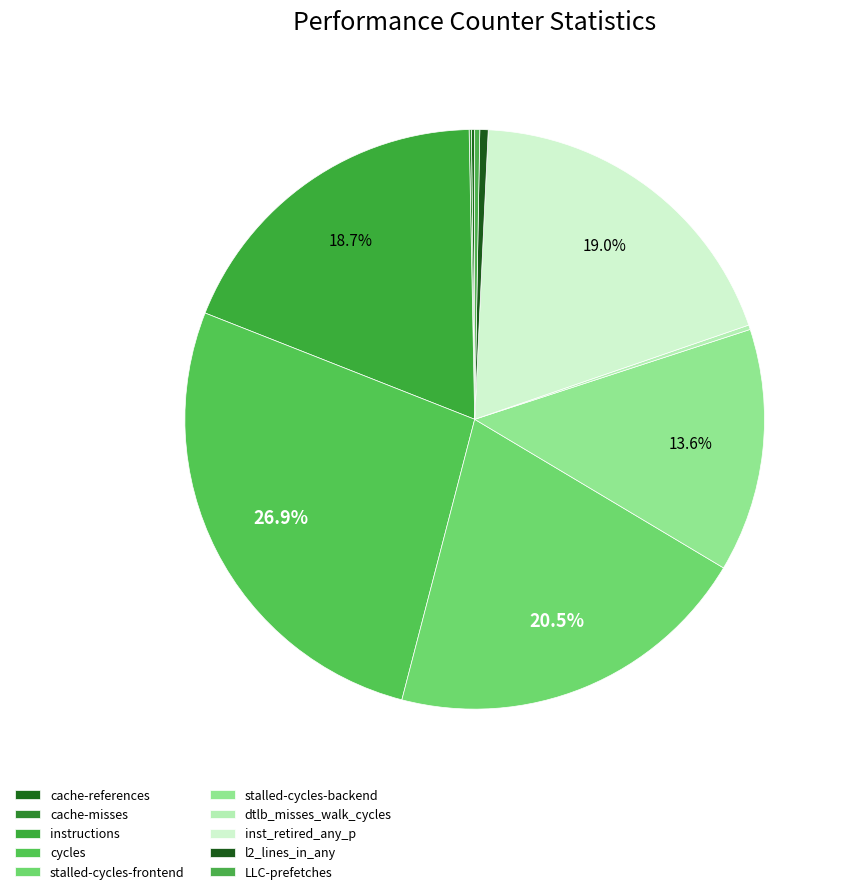

Is there any slice that represents more than half of the pie?

No